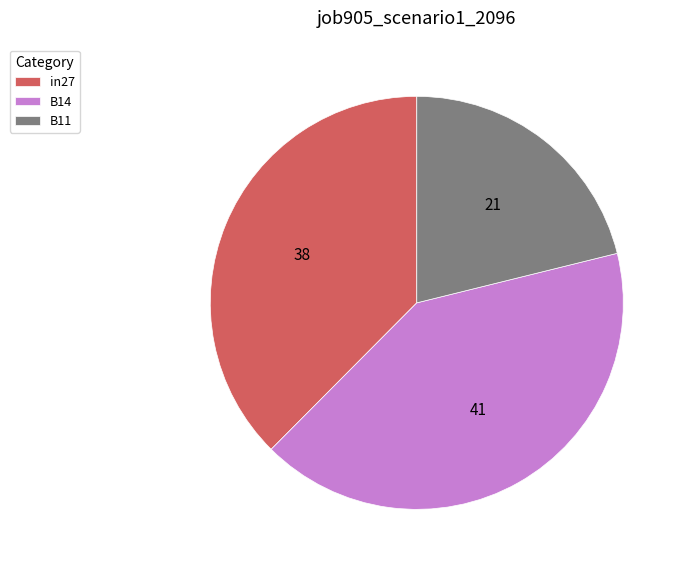

How many segments does this pie chart have?

3